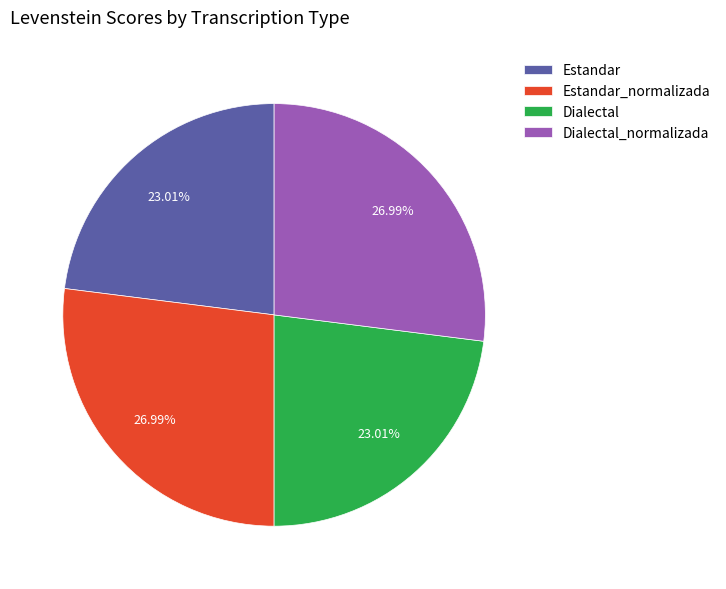

Count the number of slices in the pie.

4